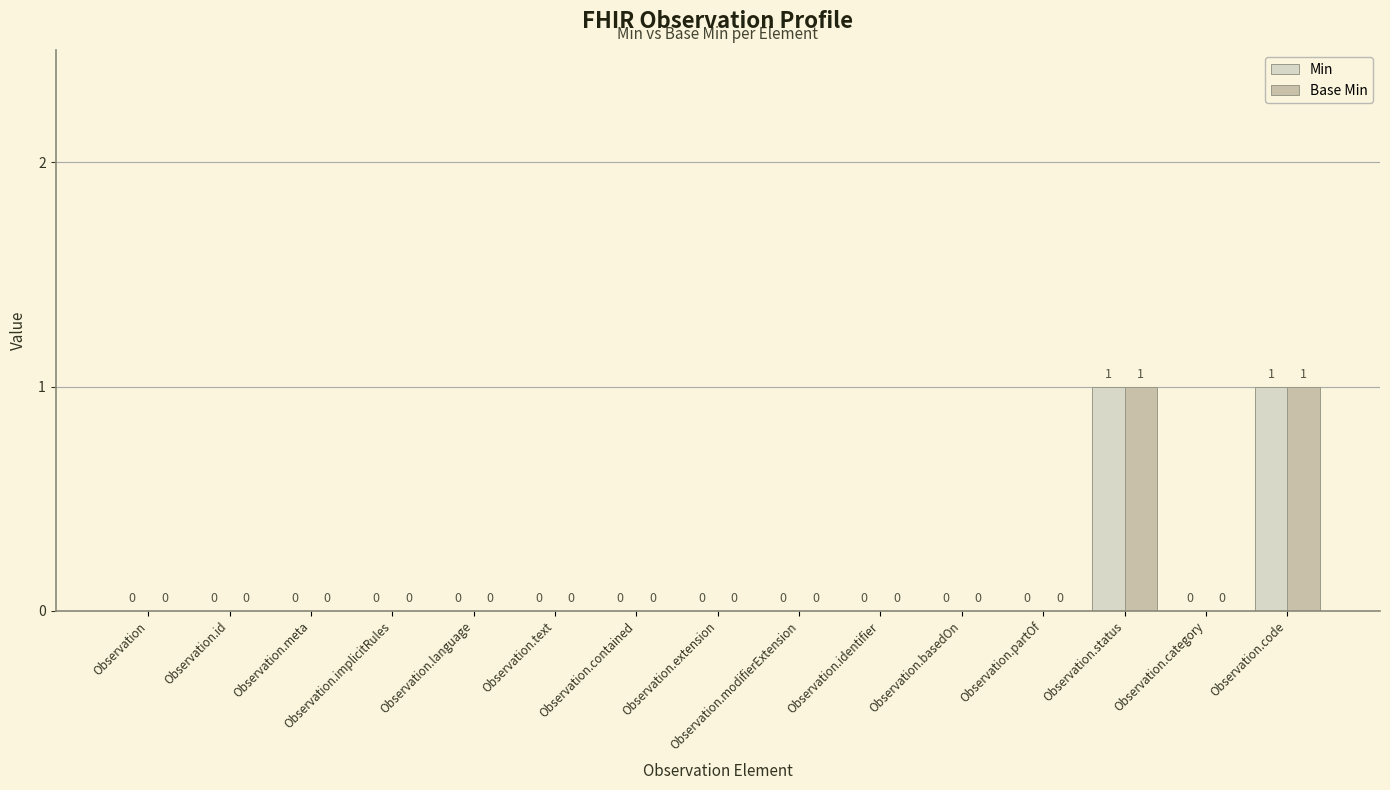

How many Min values are between 0 and 1?

15